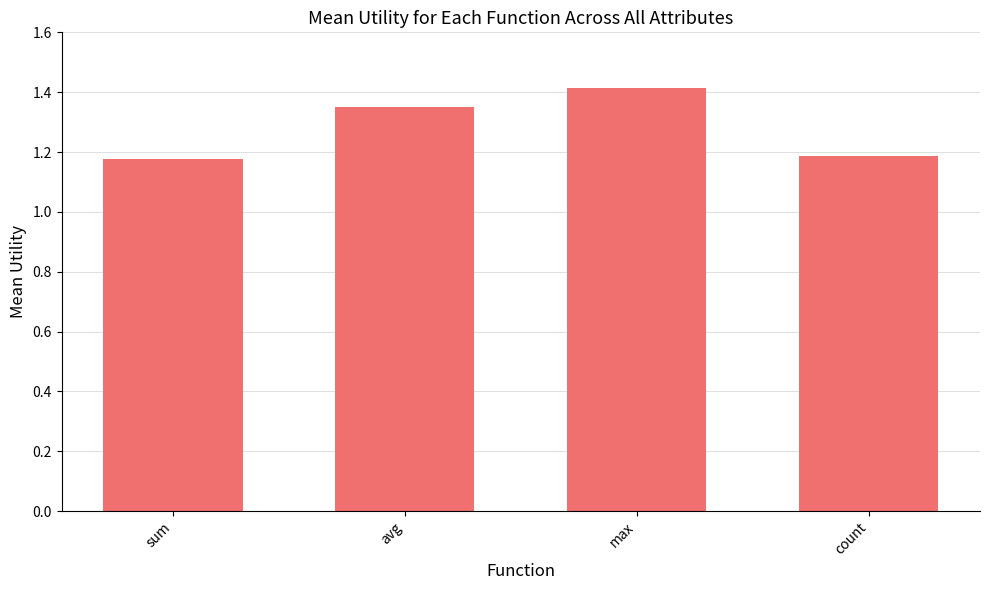

Rank the categories by value from lowest to highest.

sum, count, avg, max